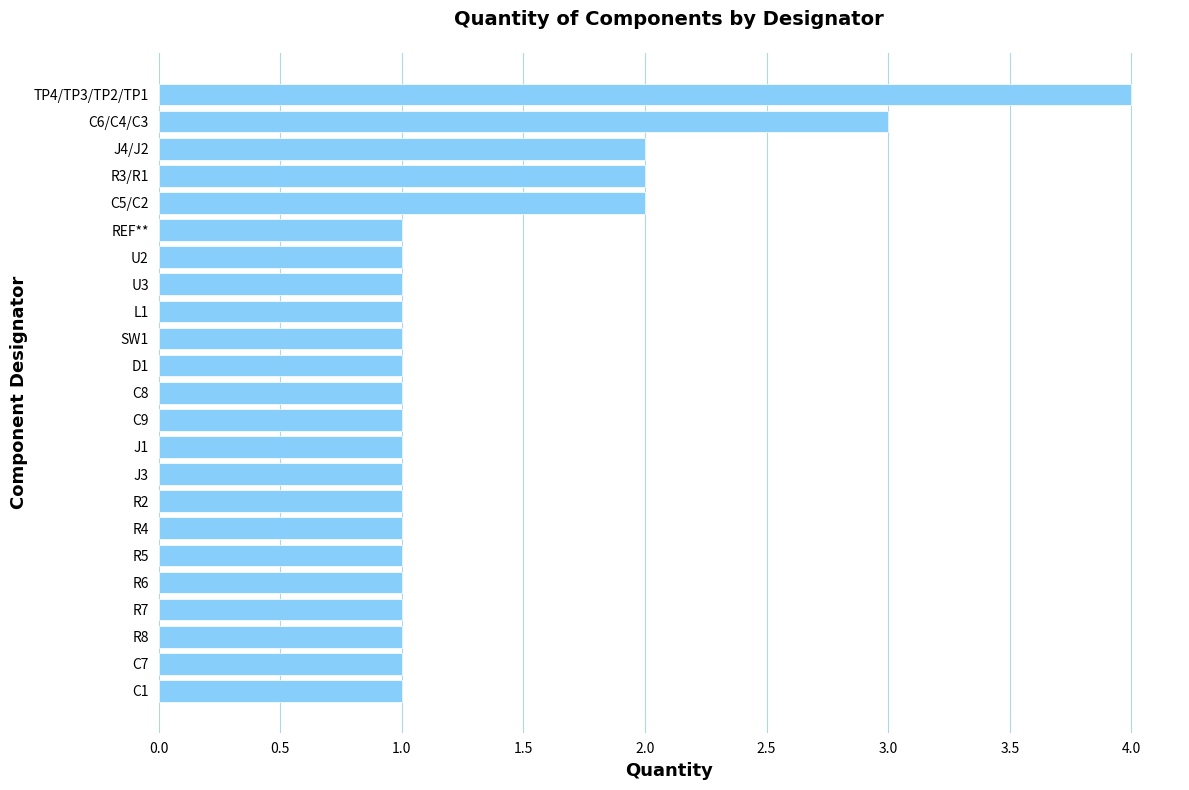

What is the maximum value shown in the chart?

4